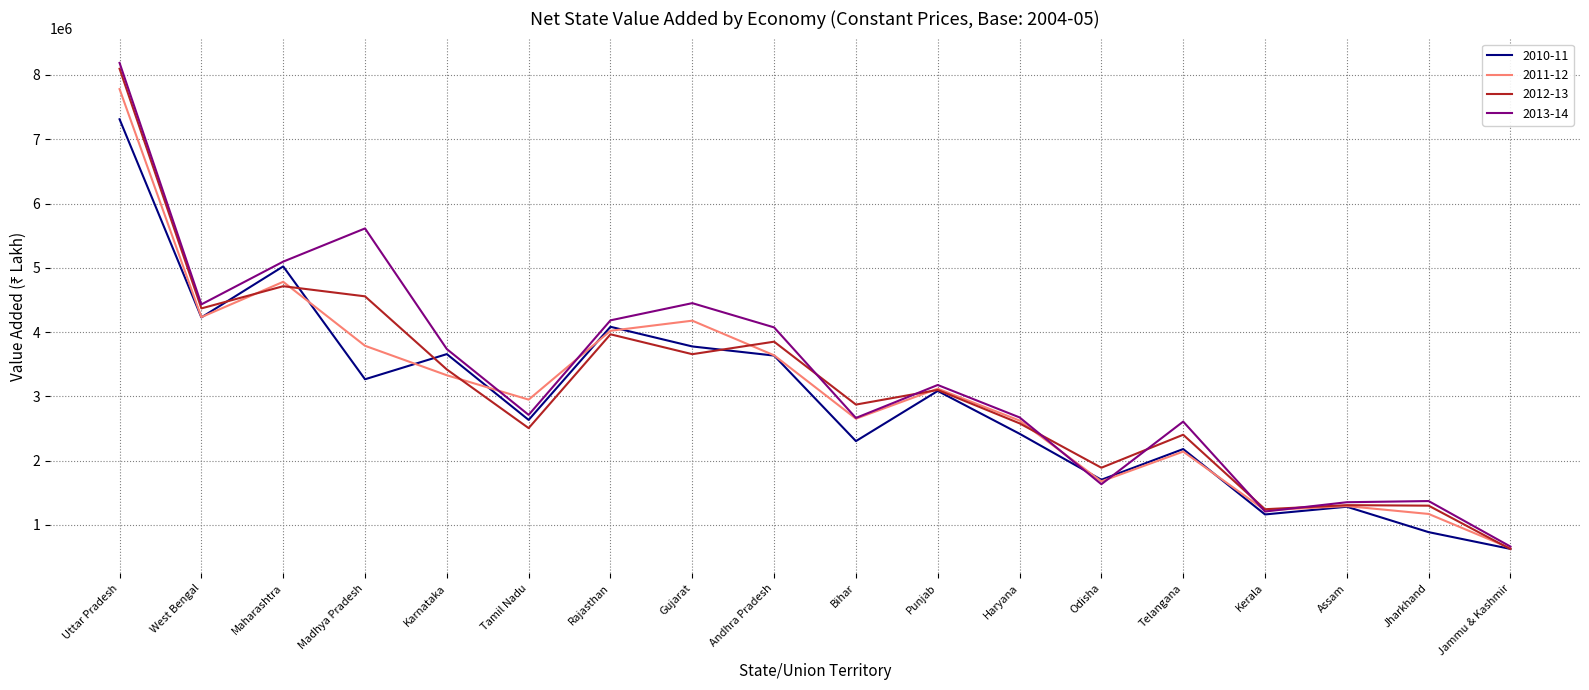

The value of 2010-11 at Bihar is 609628. True or false?

False